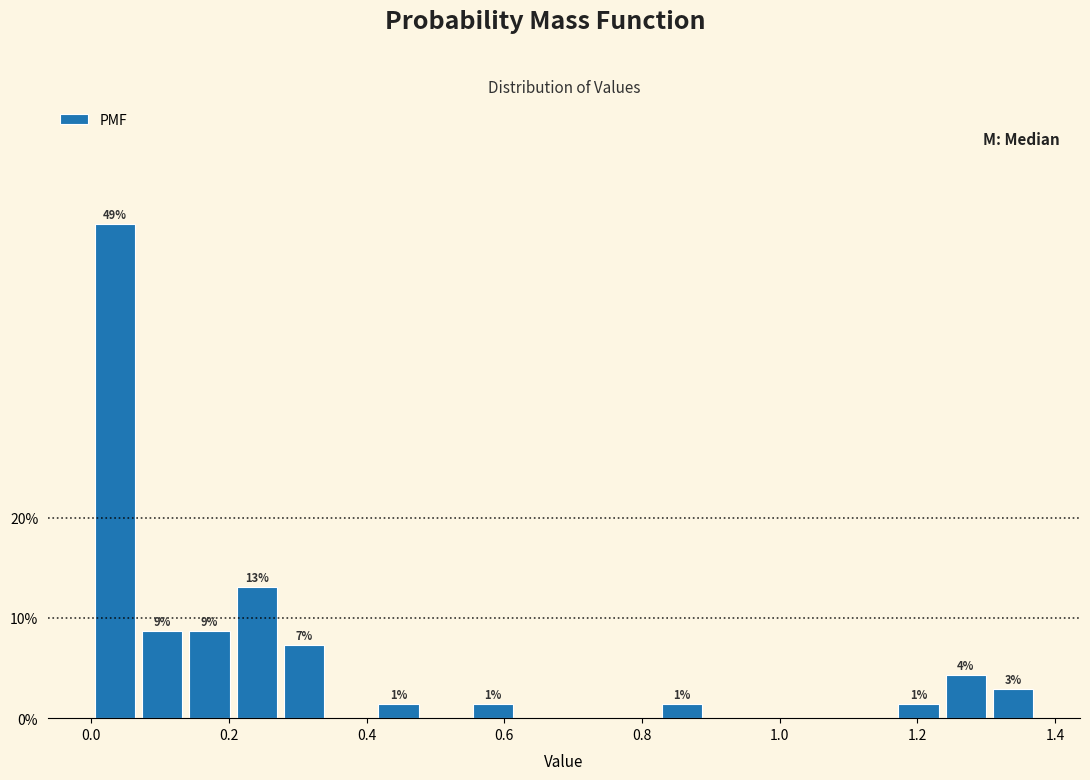

Read against the x-axis, roughly where is the centre of the tallest bar?

0.04